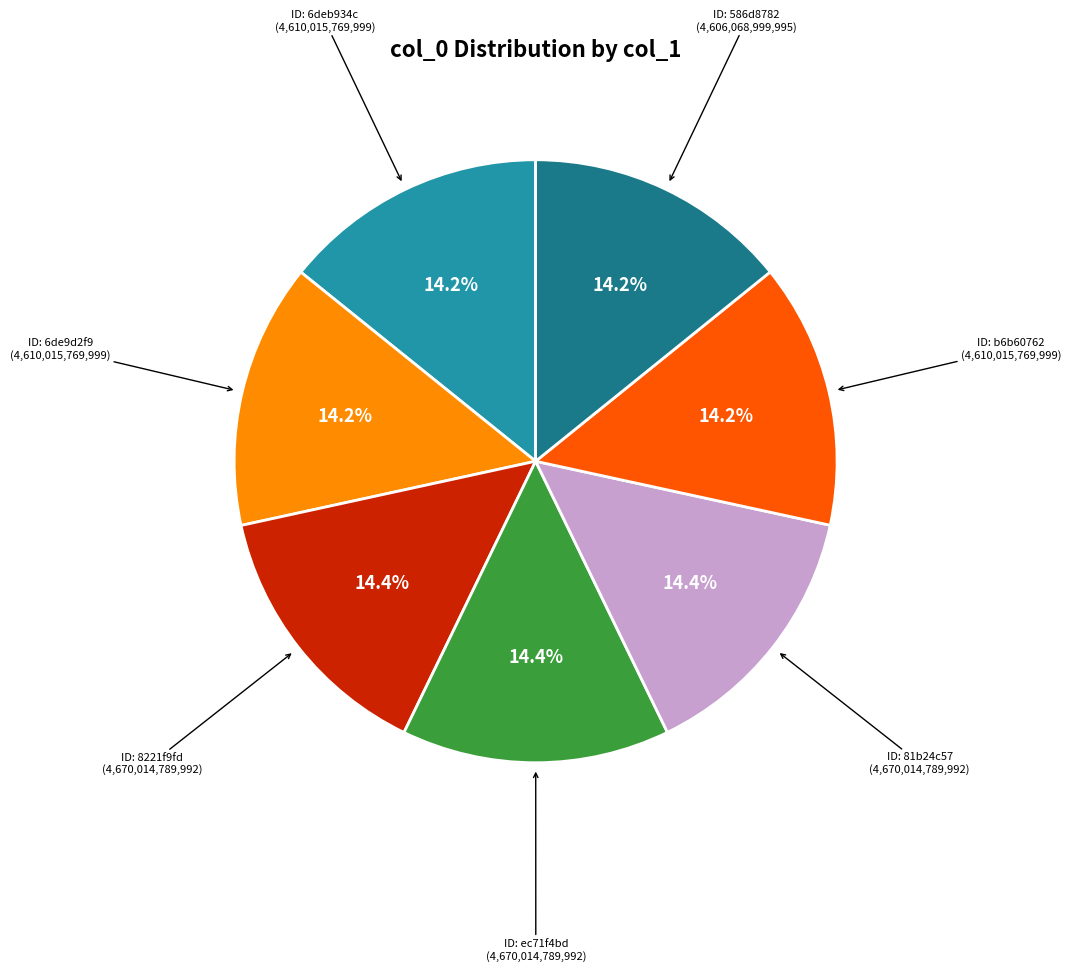

To the nearest percent, what is the average slice percentage?

14%